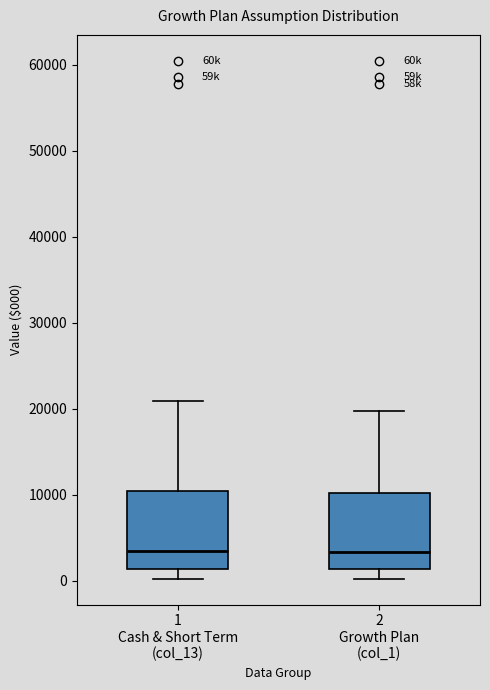

Where does the lower whisker of the box for 2 Growth Plan (col_1) end on the y-axis? The values are not printed on the chart, so give them approximately, as read against the axis.

0